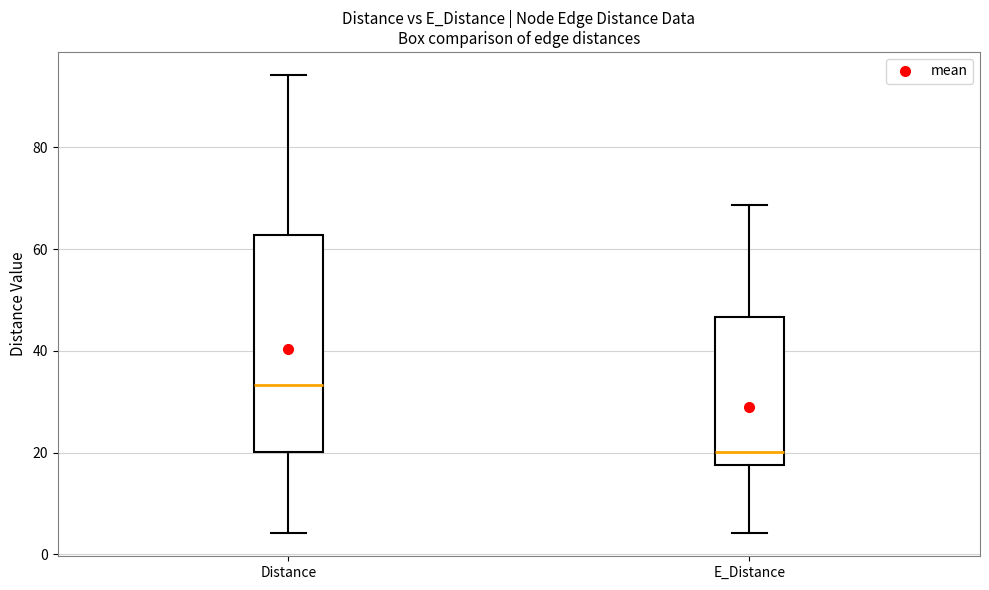

Reading left to right, transcribe this box plot: for each box, give where its median line is, the range the box spans, and where its two whiskers end, as read against the y-axis. The values are not printed on the chart, so give them approximately, as read against the axis.

Distance: median 34, box 20 to 62, whiskers 4 to 94
E_Distance: median 20, box 18 to 46, whiskers 4 to 68